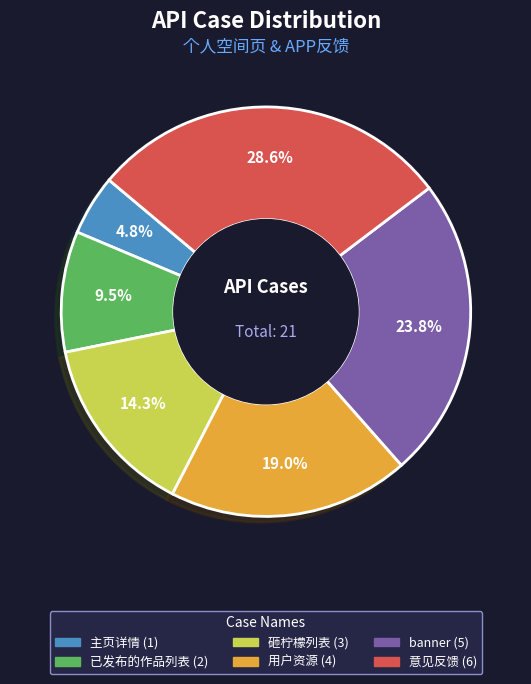

Count the number of slices in the pie.

6